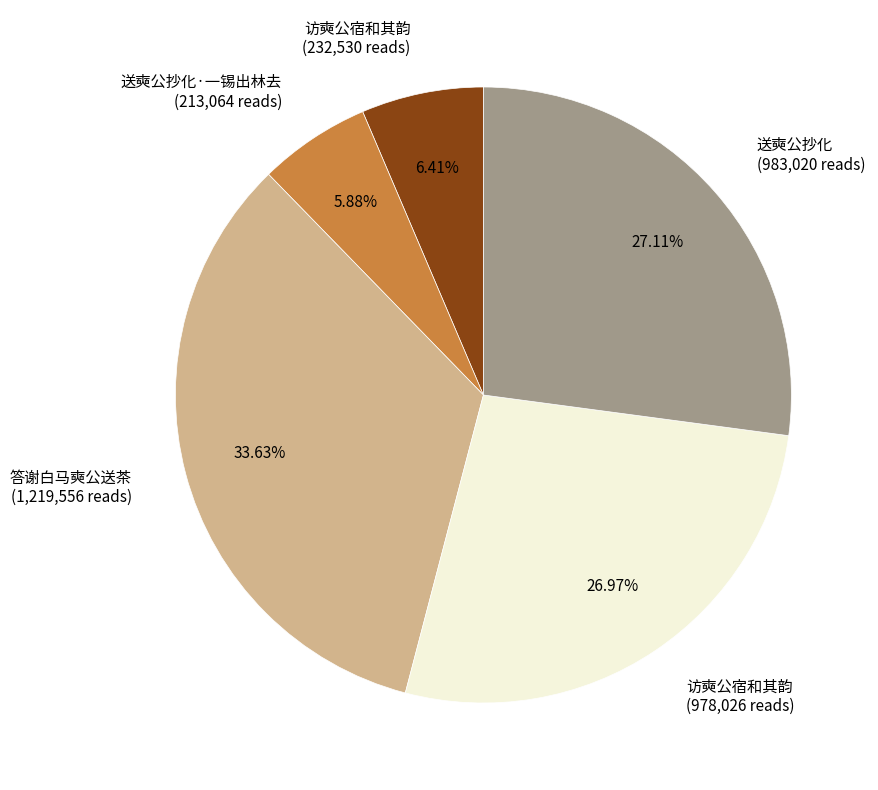

Count the number of slices in the pie.

5